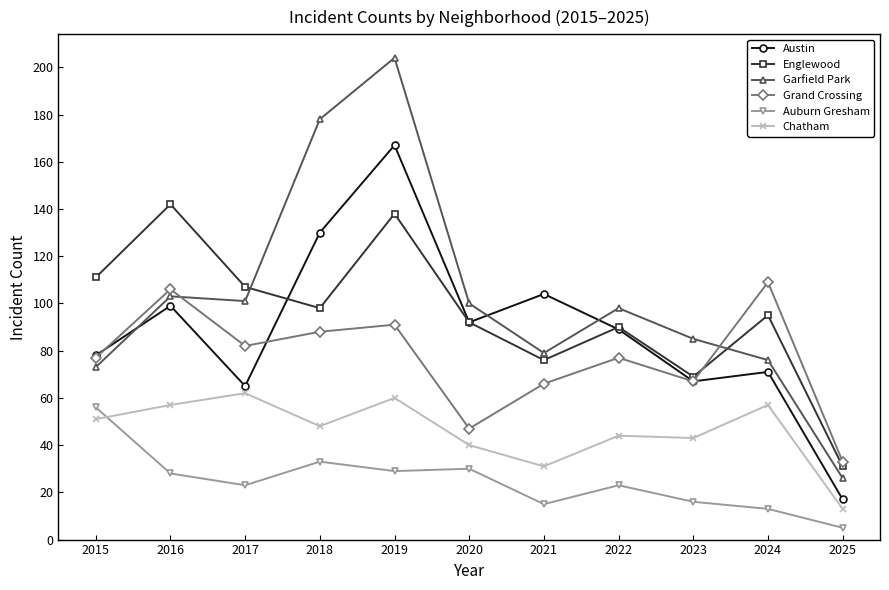

Which series has the largest range (max minus min)?

Garfield Park